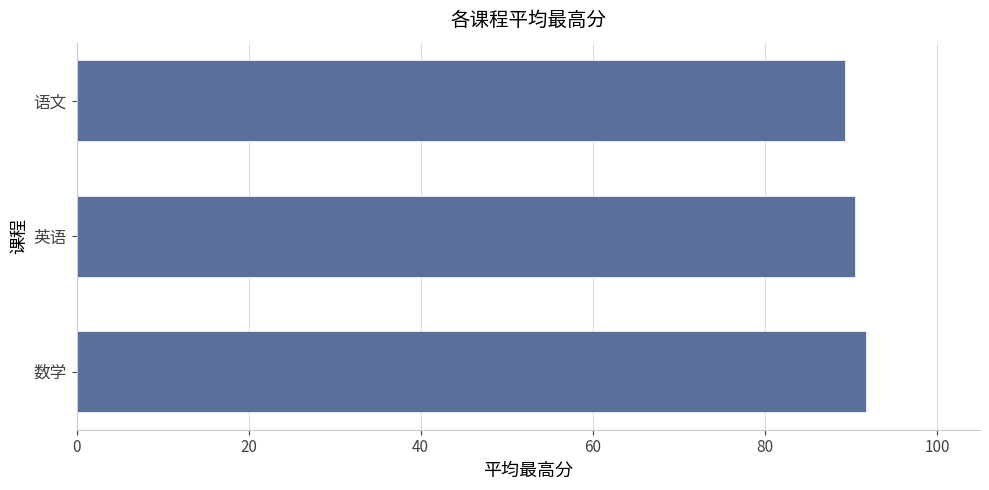

Rank the categories by value from highest to lowest.

数学, 英语, 语文